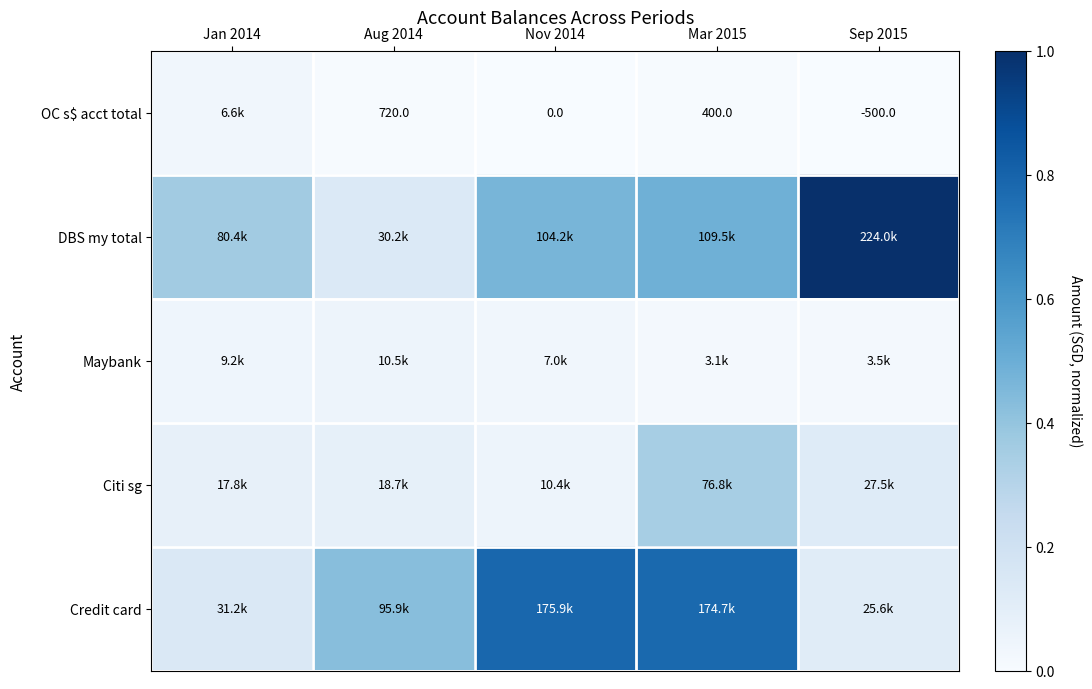

Between Nov 2014 and Mar 2015, which series saw the biggest shift?

Citi sg